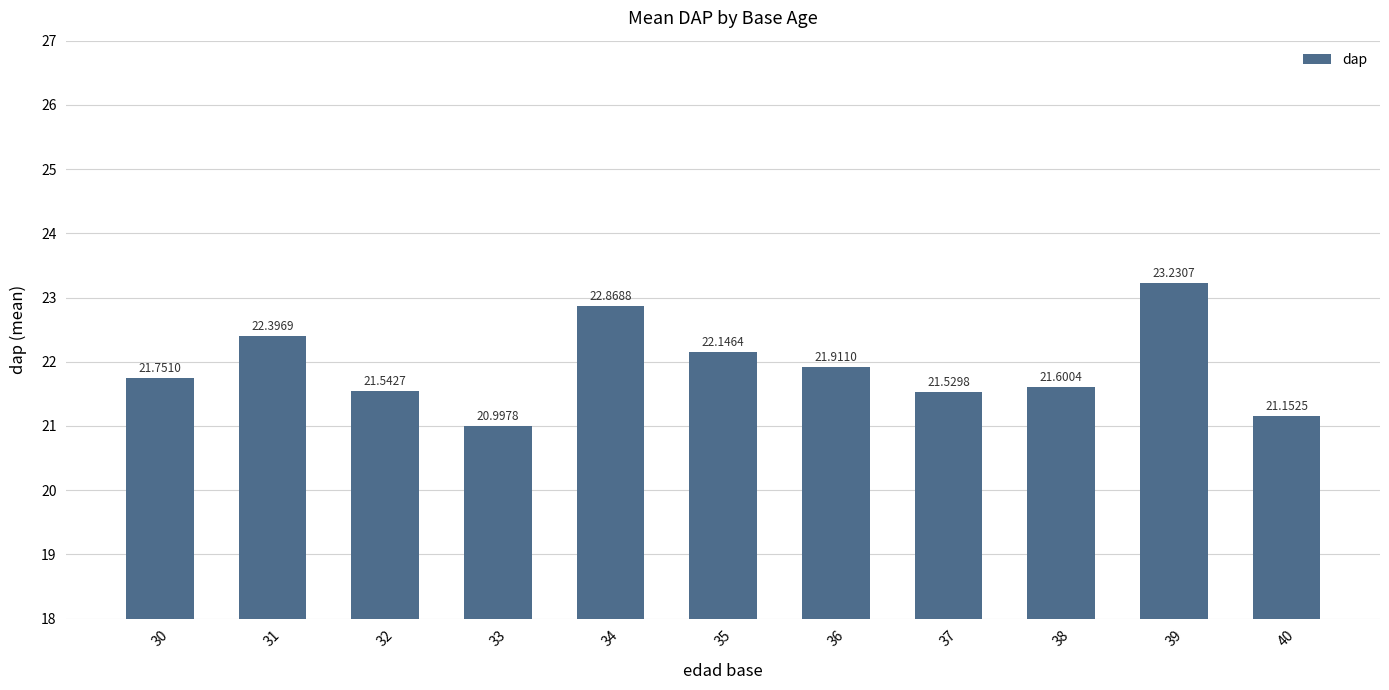

What is the ratio of the value at 34 to the value at 35?

1.0